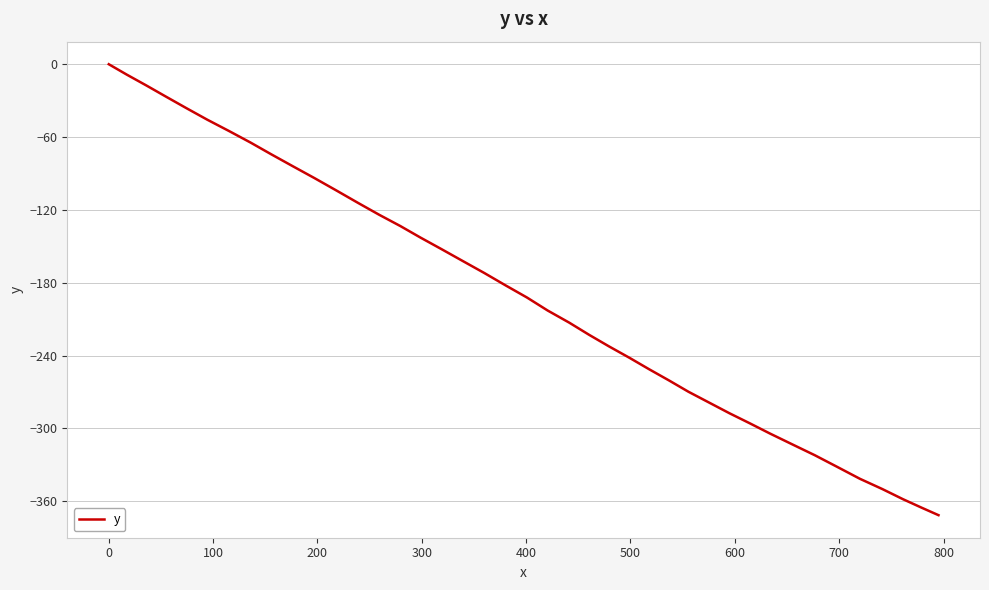

Does the chart display data point markers on the line(s)?

No